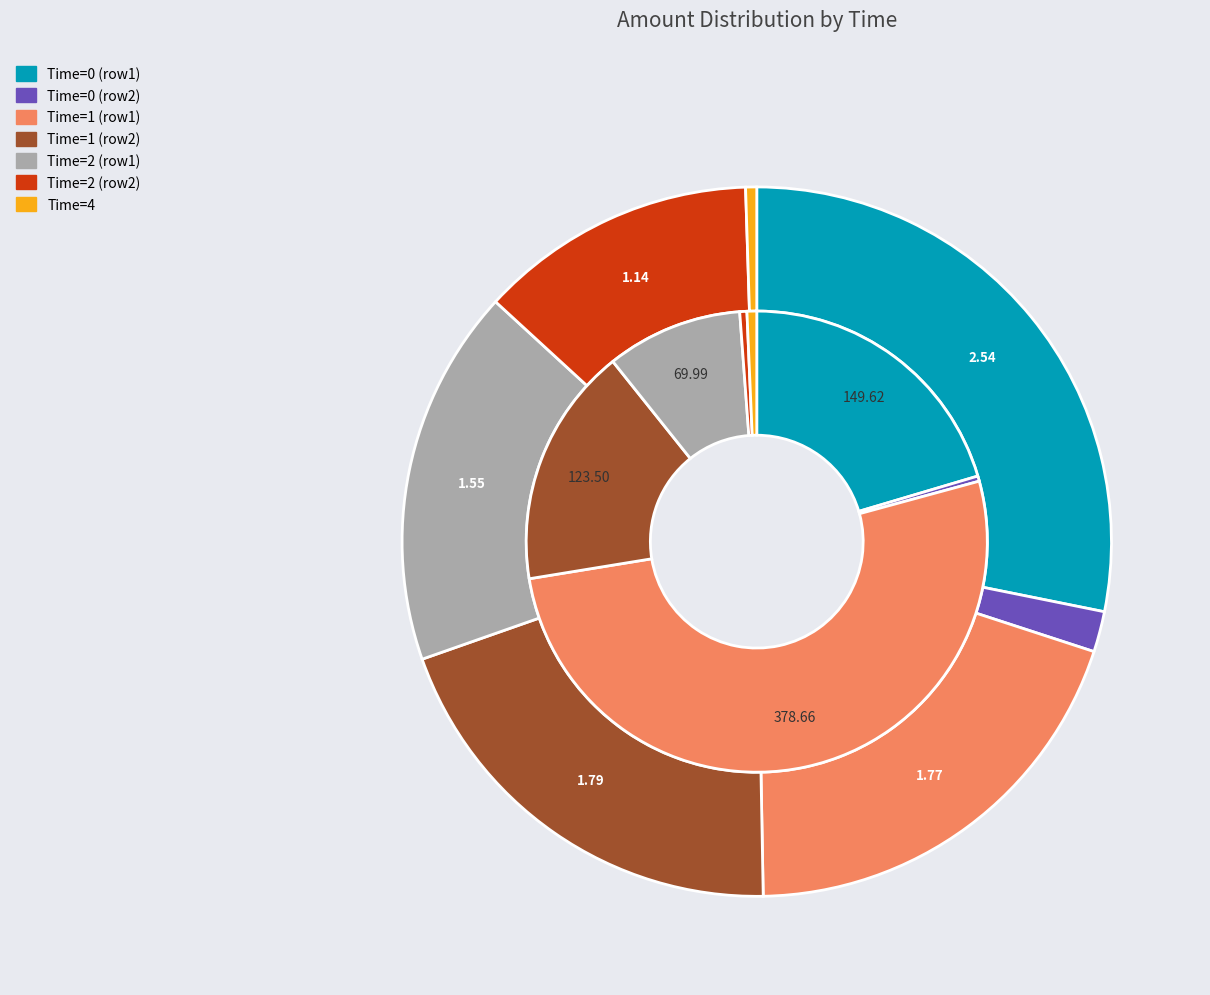

What percentage is the 0 slice, to the nearest percent?

2%